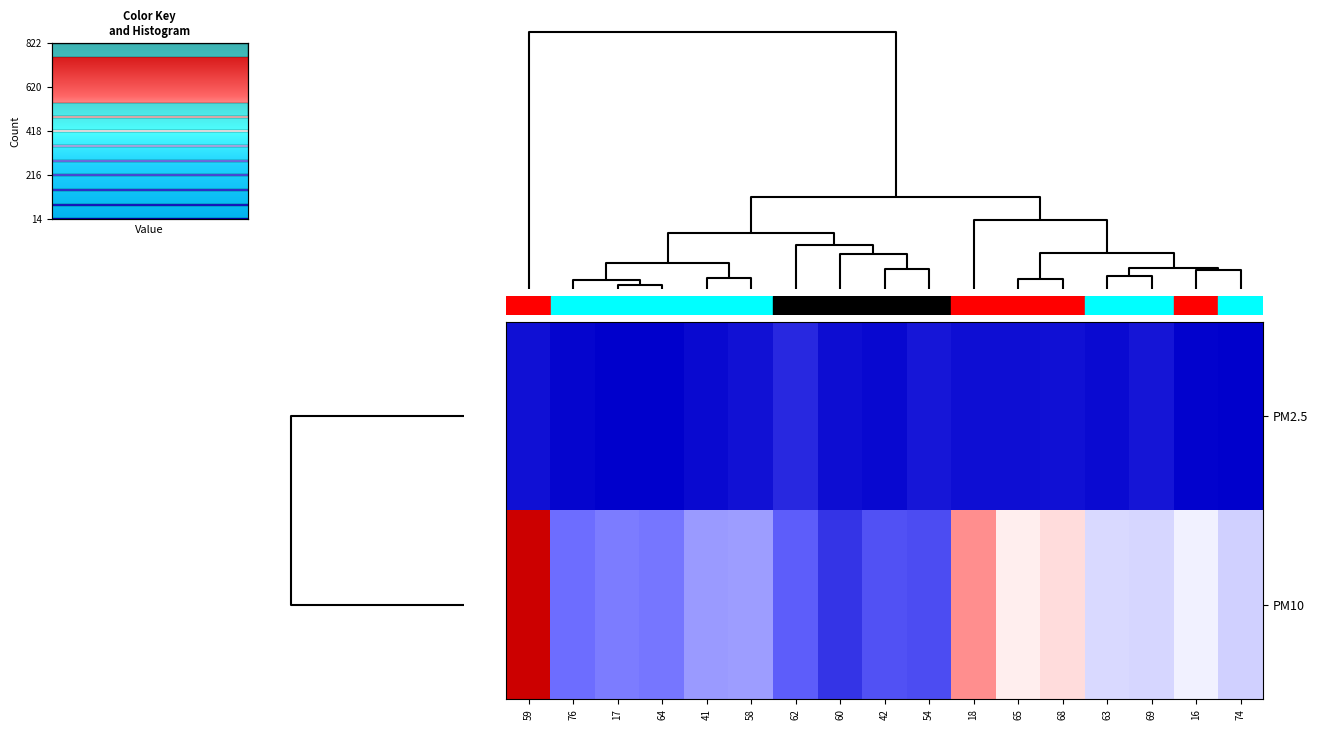

Reading left to right, what are all the values shown in this chart?

PM2.5: 59=54.5	76=28.0	17=17.6	64=14.5	41=37.1	58=58.5	62=109.9	60=49.0	42=33.5	54=70.1	18=49.8	65=51.5	68=52.6	63=41.5	69=66.5	16=23.0	74=16.6
PM10: 59=822.0	76=266.0	17=280.0	64=274.0	41=312.0	58=317.0	62=237.0	60=138.0	42=210.0	54=196.0	18=536.0	65=436.0	68=456.0	63=378.0	69=376.0	16=405.0	74=368.0